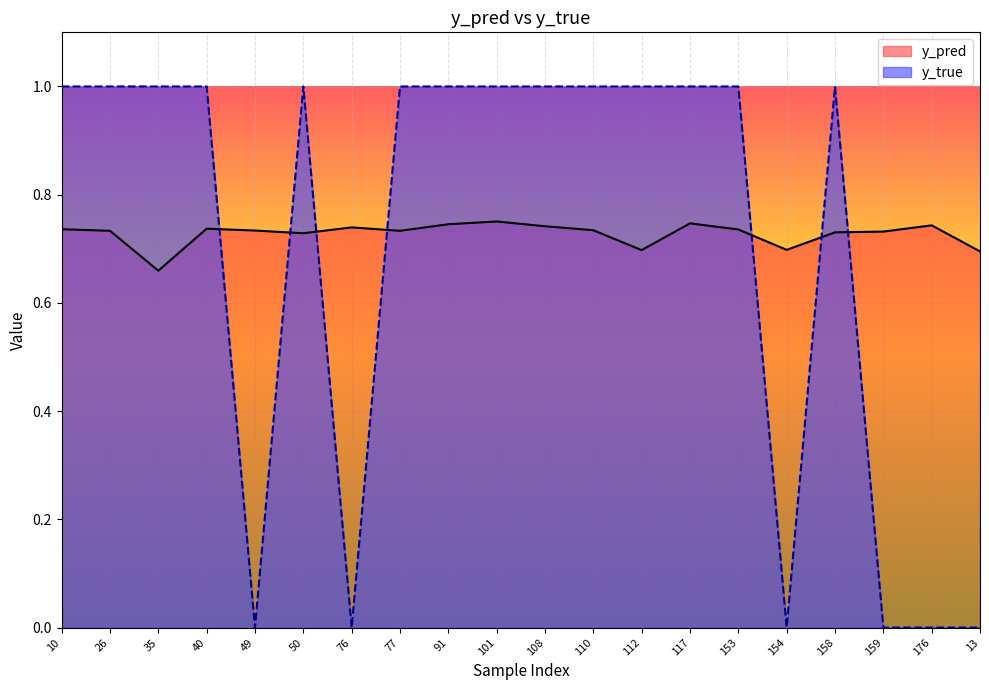

How many y_pred values are between 0 and 1?

20